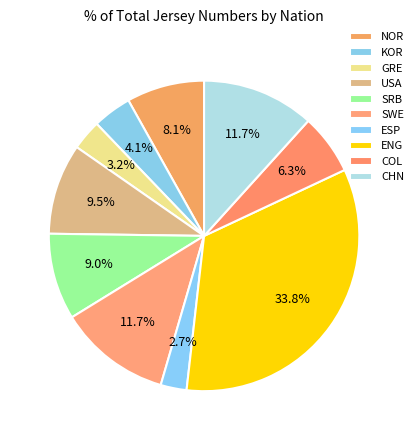

How many segments does this pie chart have?

10